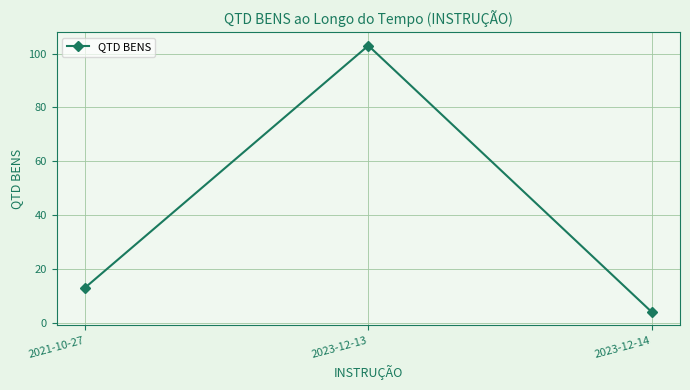

Reading left to right, list all the values displayed in this chart.

2021-10-27=13	2023-12-13=103	2023-12-14=4